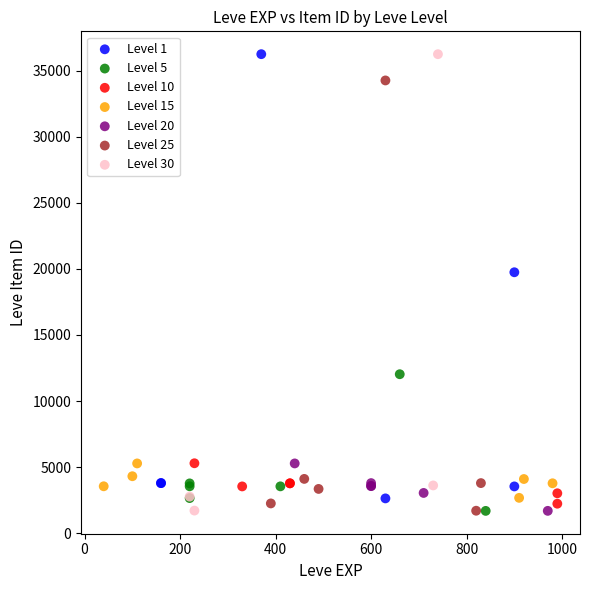

Which series has the widest spread of Y values?

Level 30